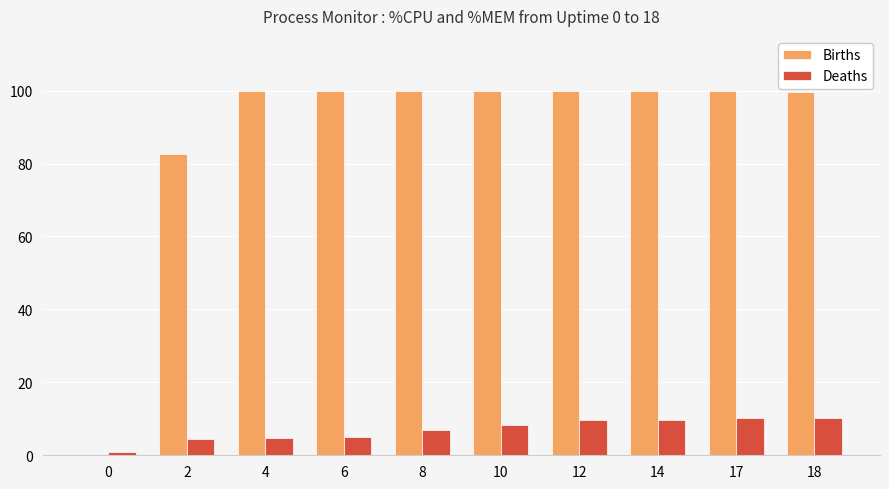

Between 0 and 2, which series saw the biggest shift?

Births